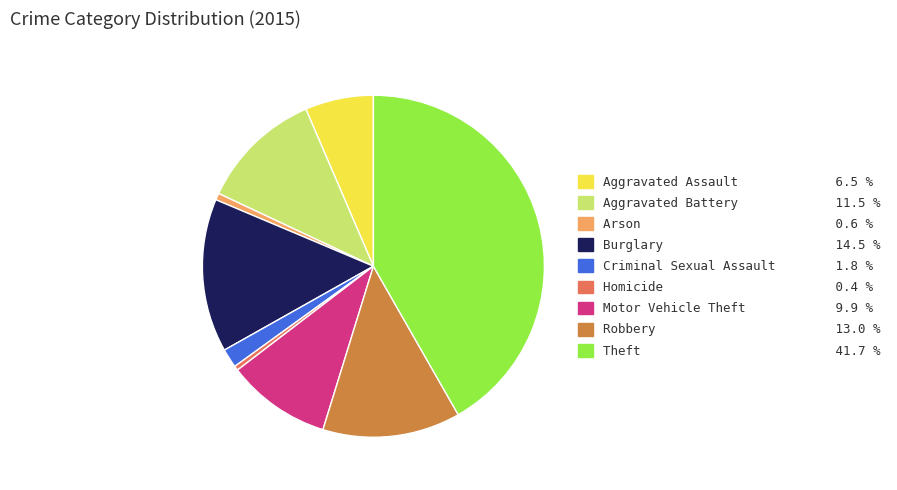

Which slice is the largest?

Theft